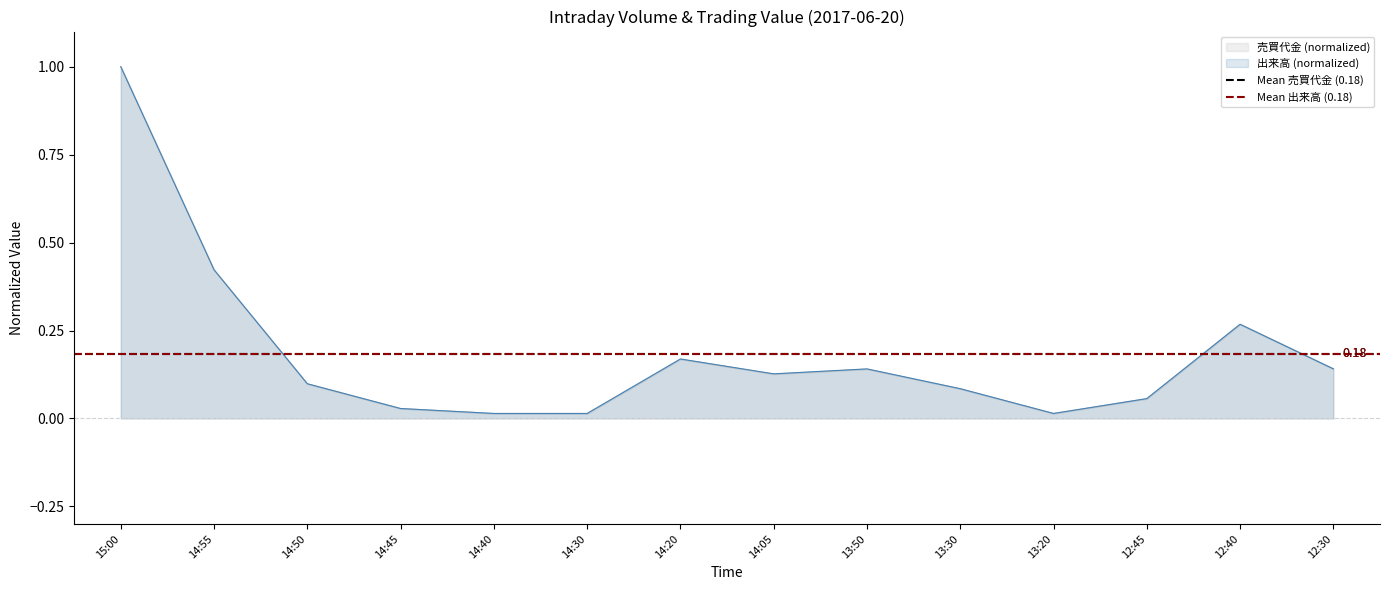

How many lines are shown in the chart?

2